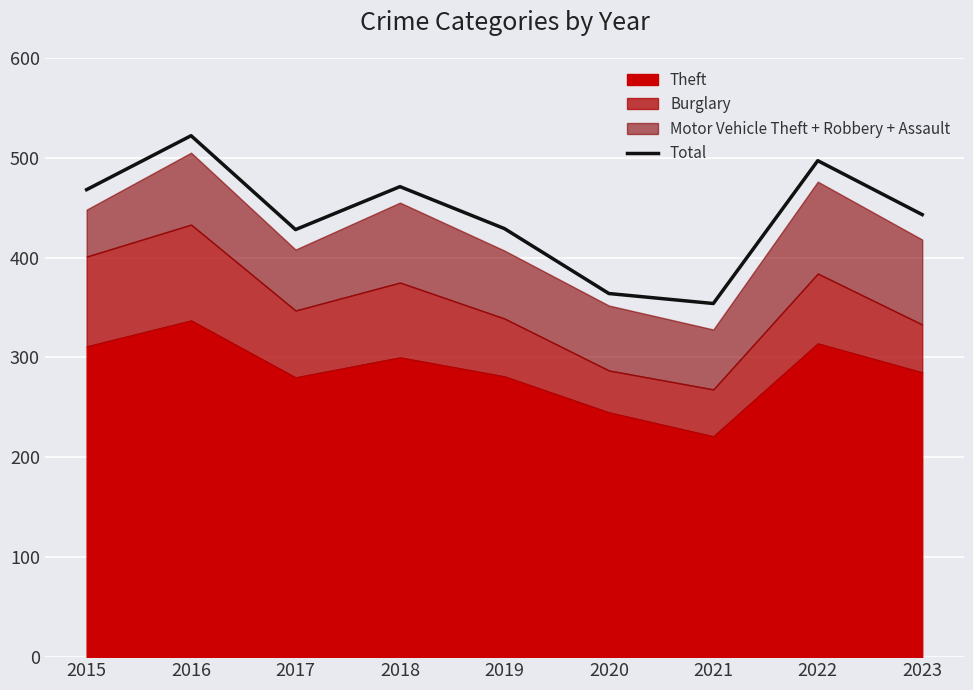

How many values are below 443?

4